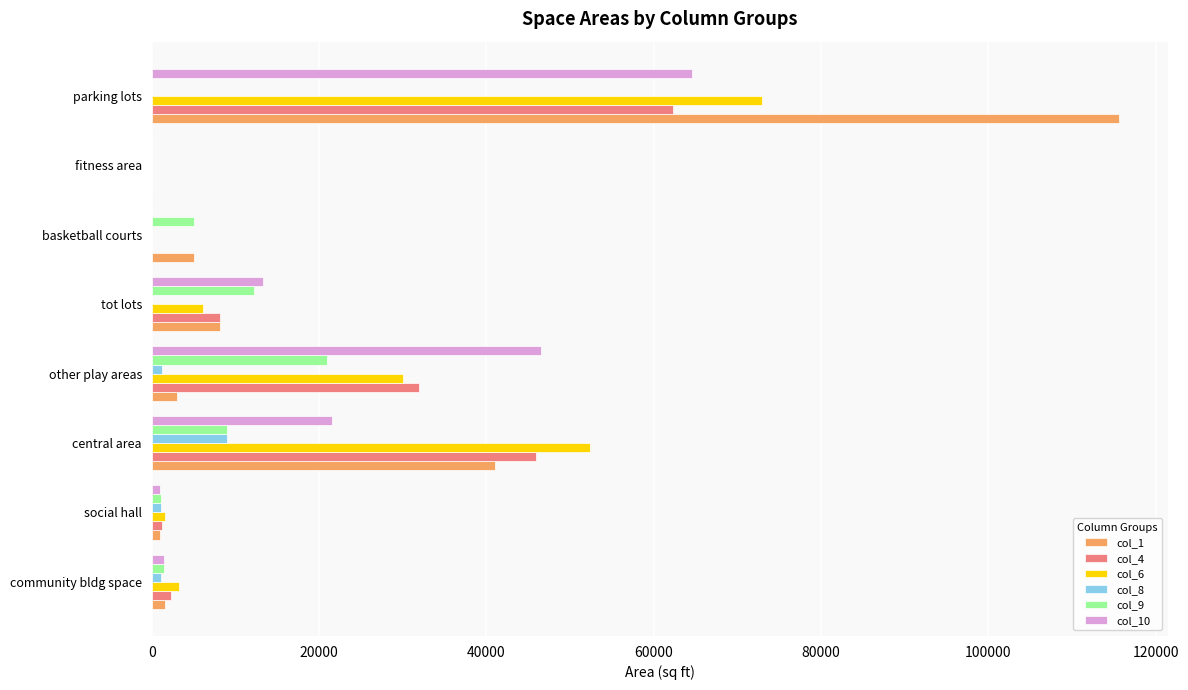

How many distinct data groups are displayed?

6